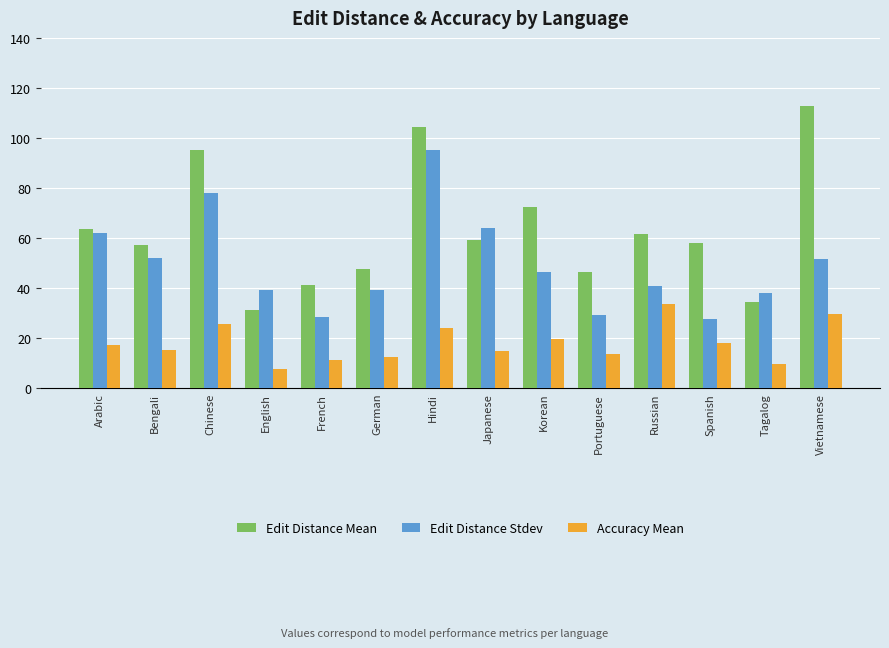

What is the spread (max minus min) of values at Japanese?

48.9